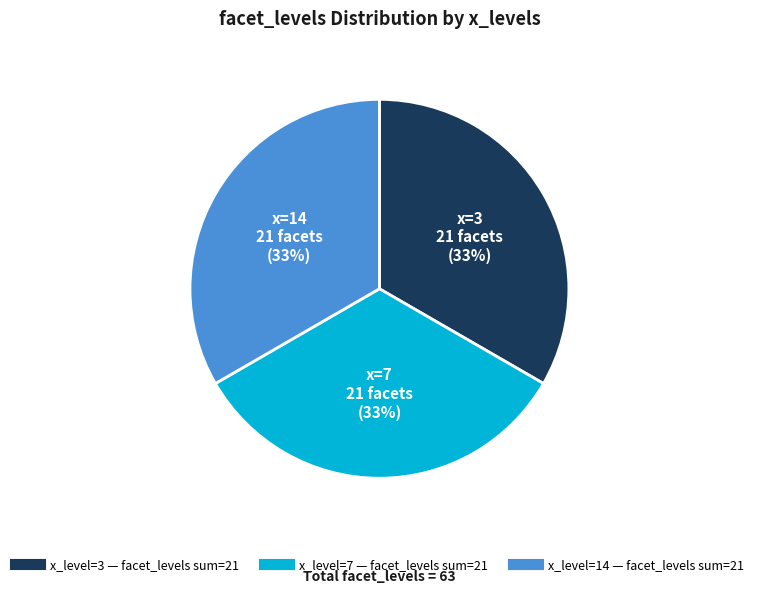

To the nearest percent, what is the average slice percentage?

33%